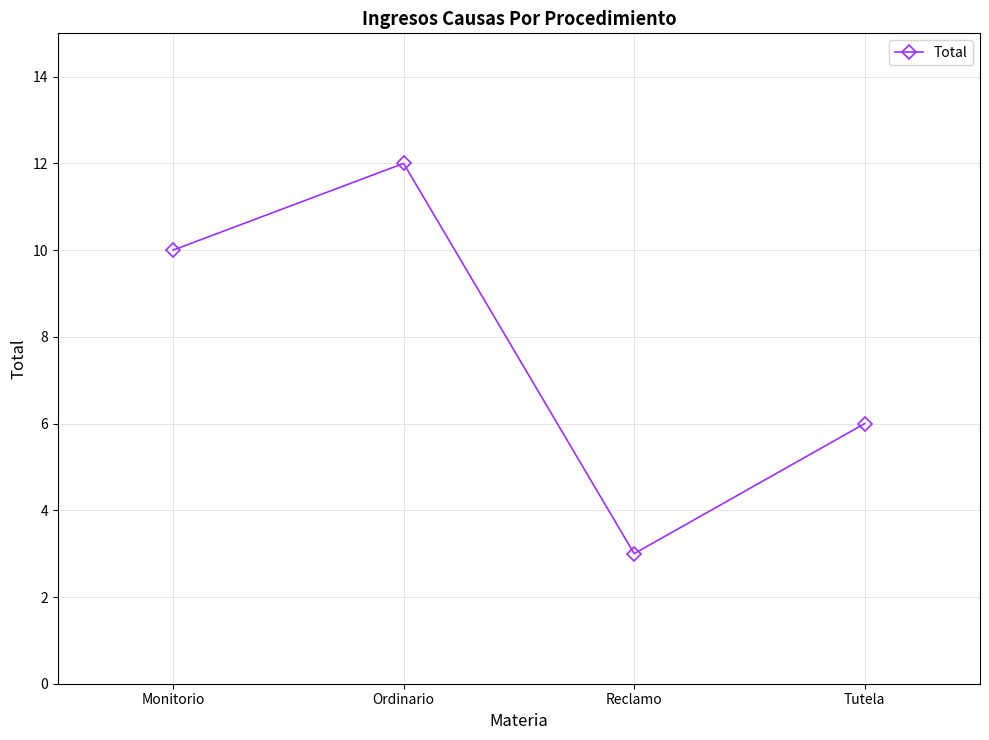

What is the minimum value shown in the chart?

3